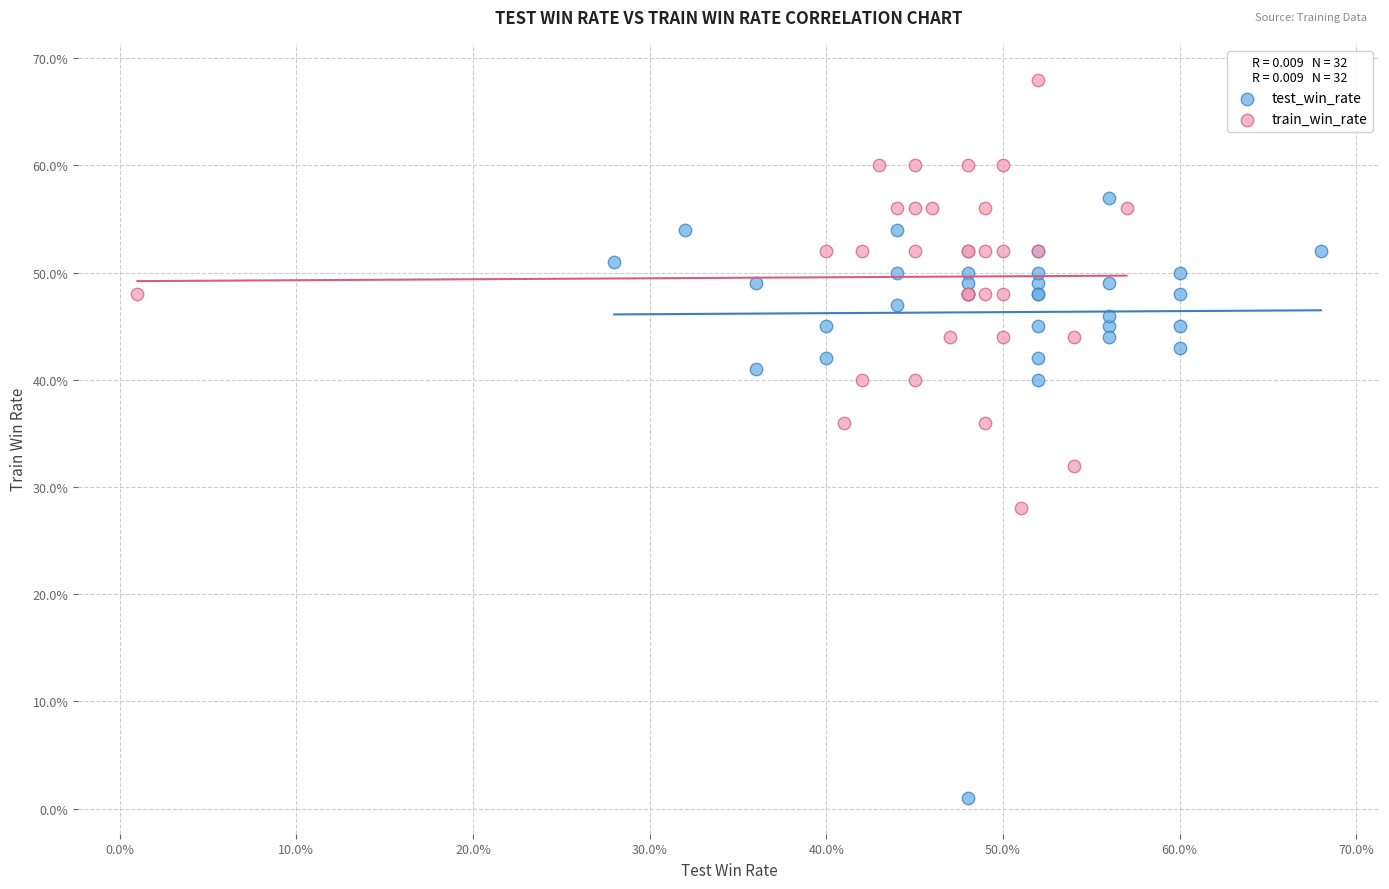

Which series has the largest Y range (max minus min)?

test_win_rate